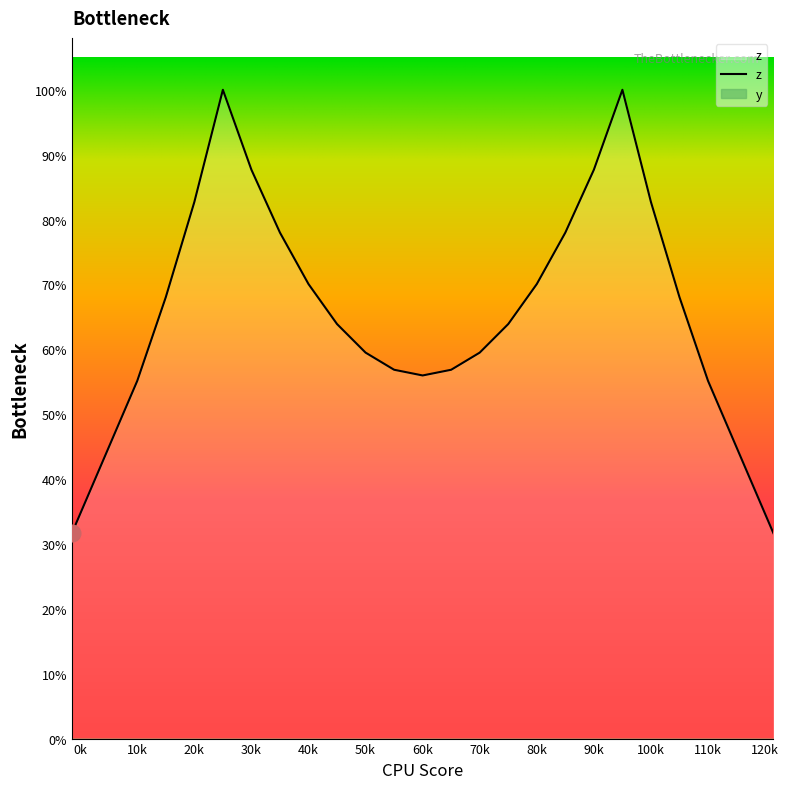

How many distinct data groups are displayed?

1